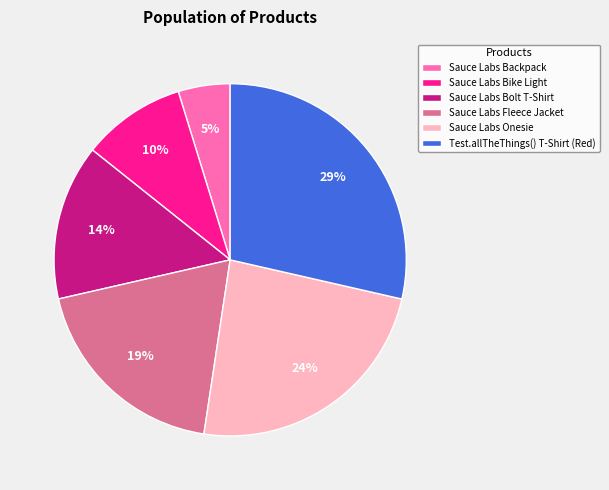

What is the ratio of the value at Test.allTheThings() T-Shirt (Red) to the value at Sauce Labs Onesie?

1.2